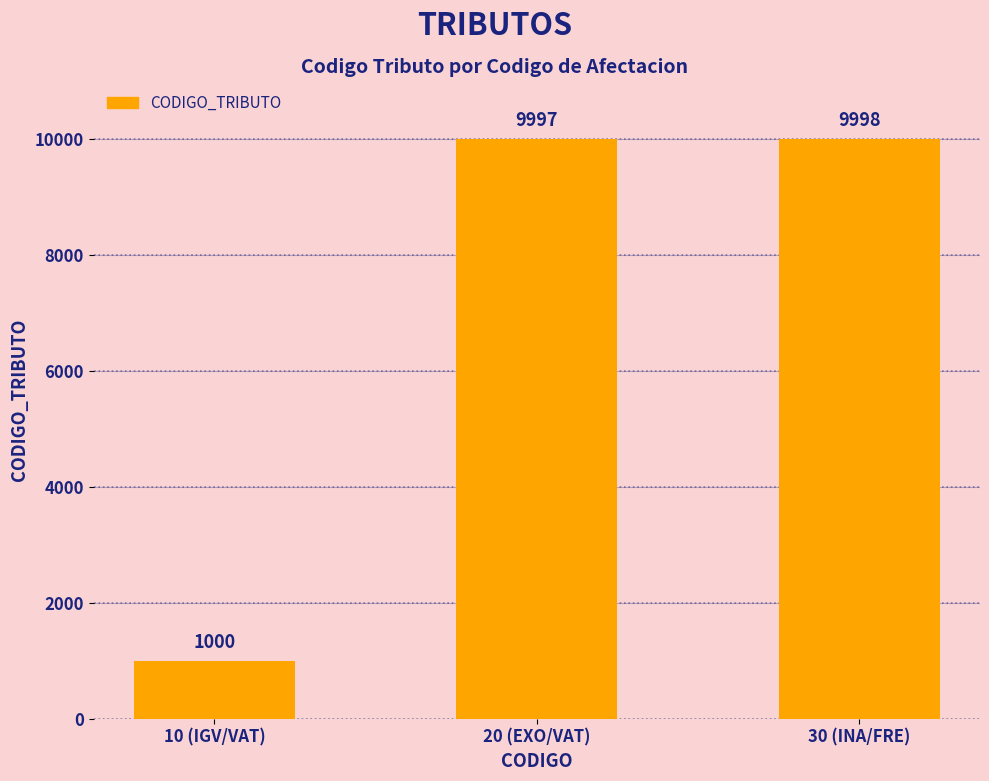

Reading left to right, transcribe all the data shown in this chart.

1000	9997	9998